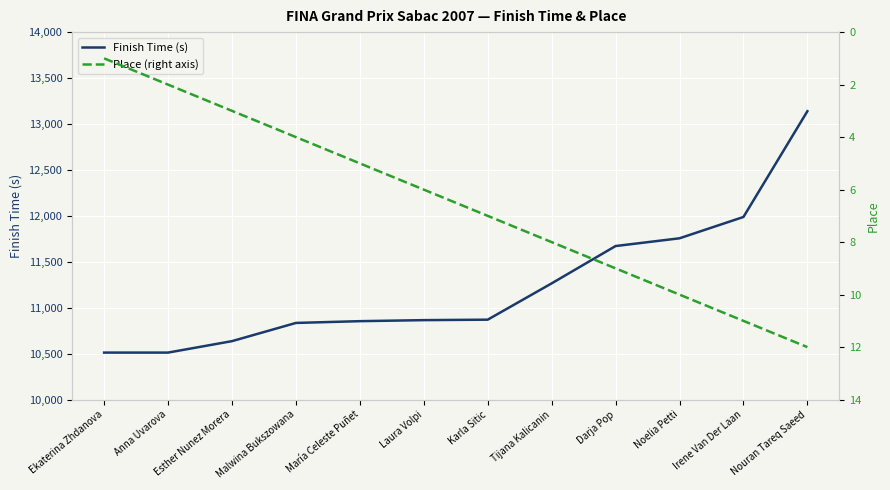

Rank the series at Ekaterina Zhdanova from lowest to highest value.

Place (right axis), Finish Time (s)